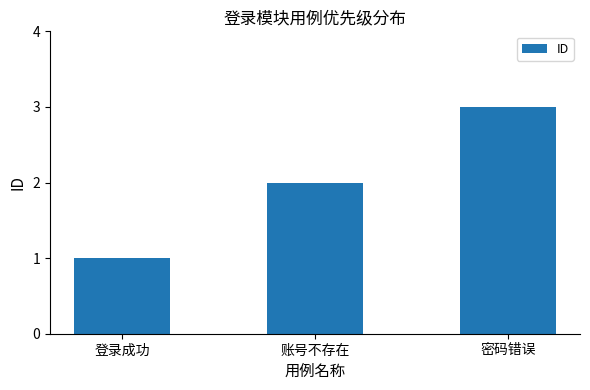

What is the sum of all values?

6